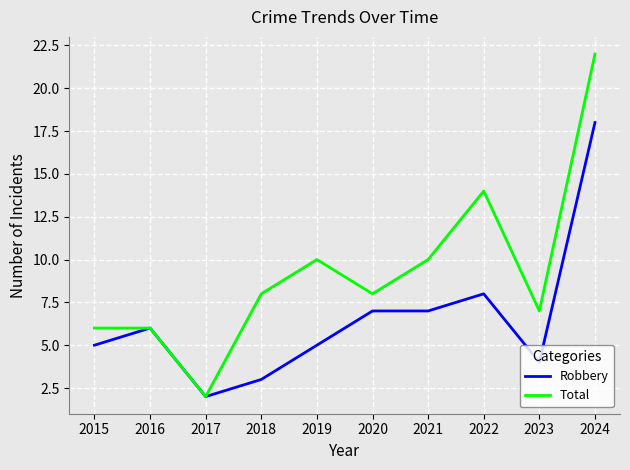

What is the greatest value displayed?

22